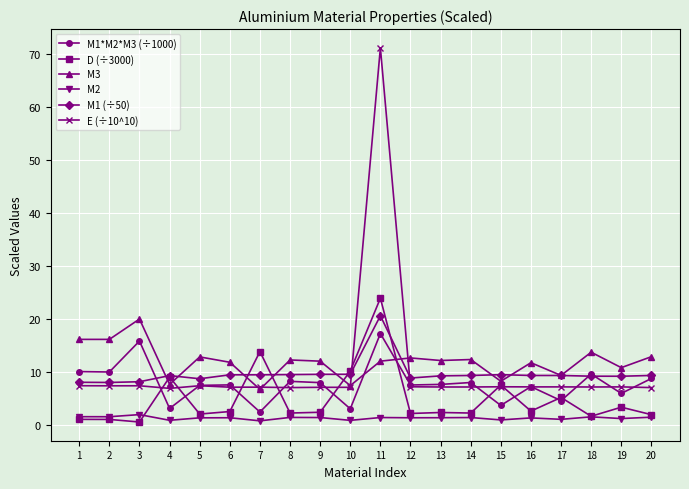

What are all the series names shown in the legend?

M1*M2*M3 (÷1000), D (÷3000), M3, M2, M1 (÷50), E (÷10^10)